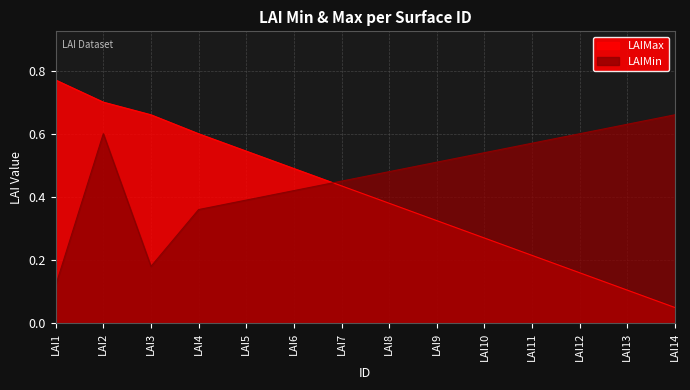

True or false: LAIMin and LAIMax intersect in this chart.

True